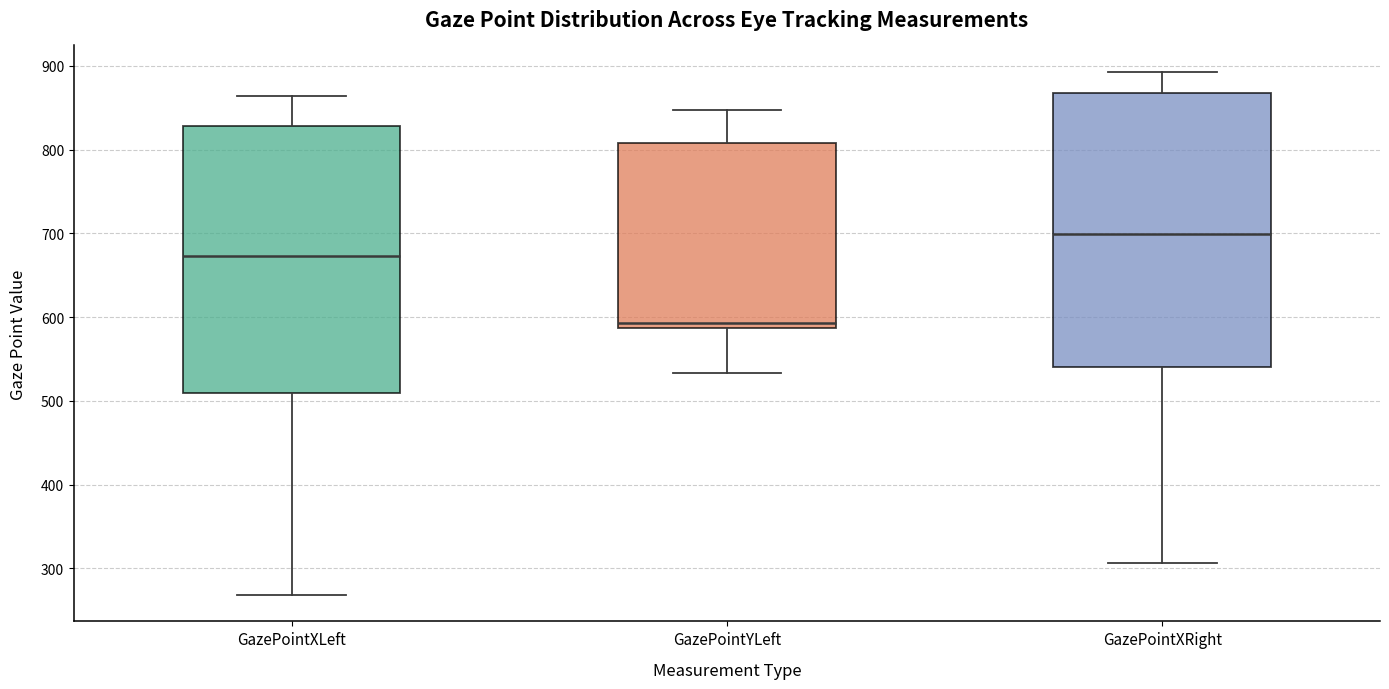

Where does the lower whisker of the box for GazePointYLeft end on the y-axis? The values are not printed on the chart, so give them approximately, as read against the axis.

530